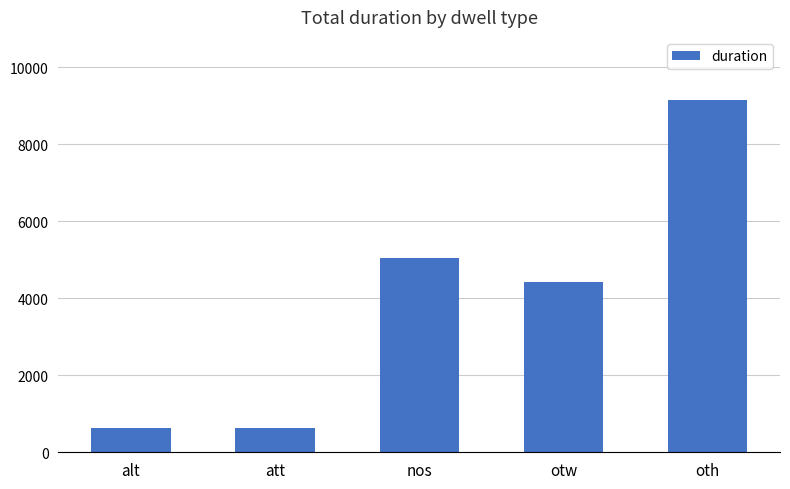

What is the sum of the values at oth and nos?

14185